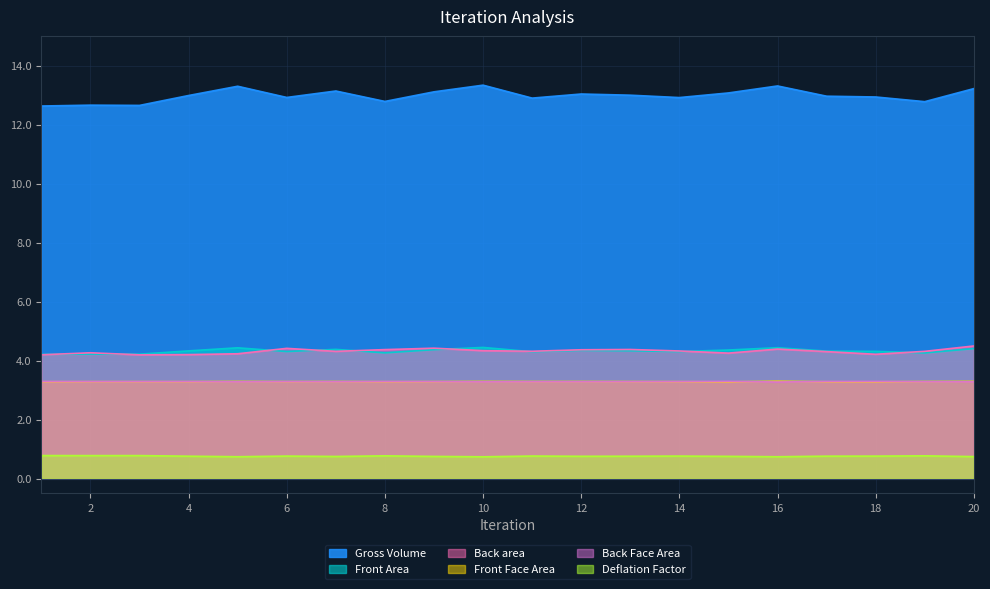

What is the approximate value of Gross Volume at 7?

13.1